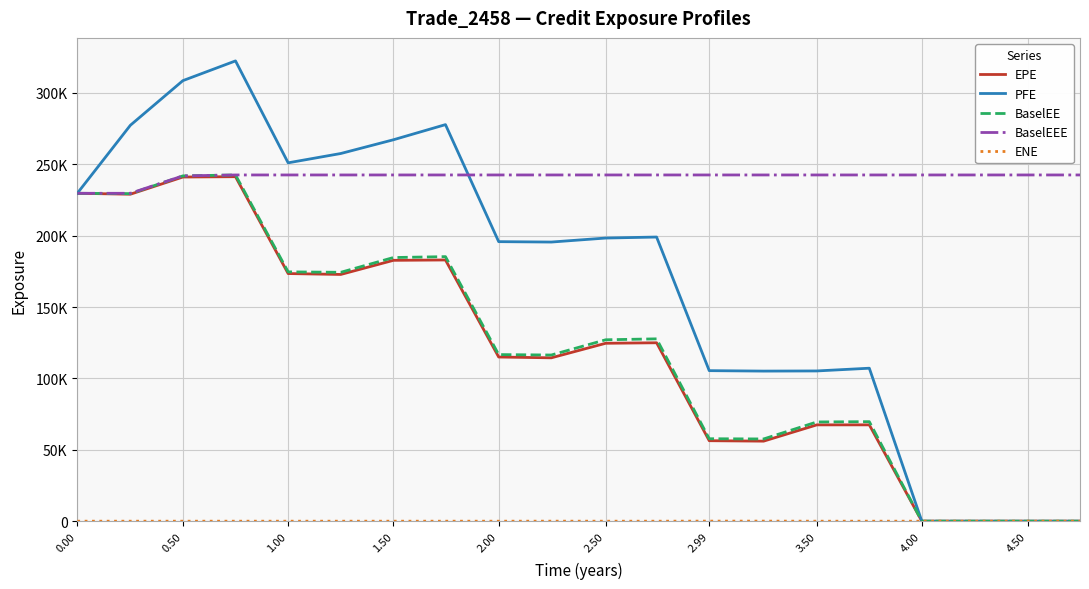

What is the highest value of the ENE series?

53.2